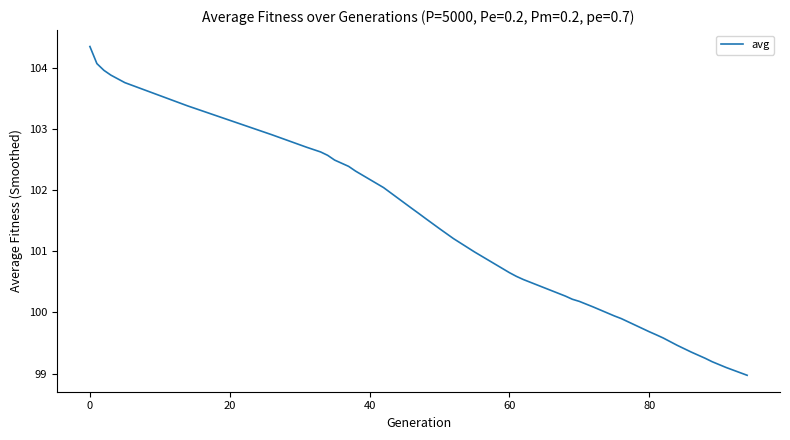

What is the greatest value displayed?

104.4